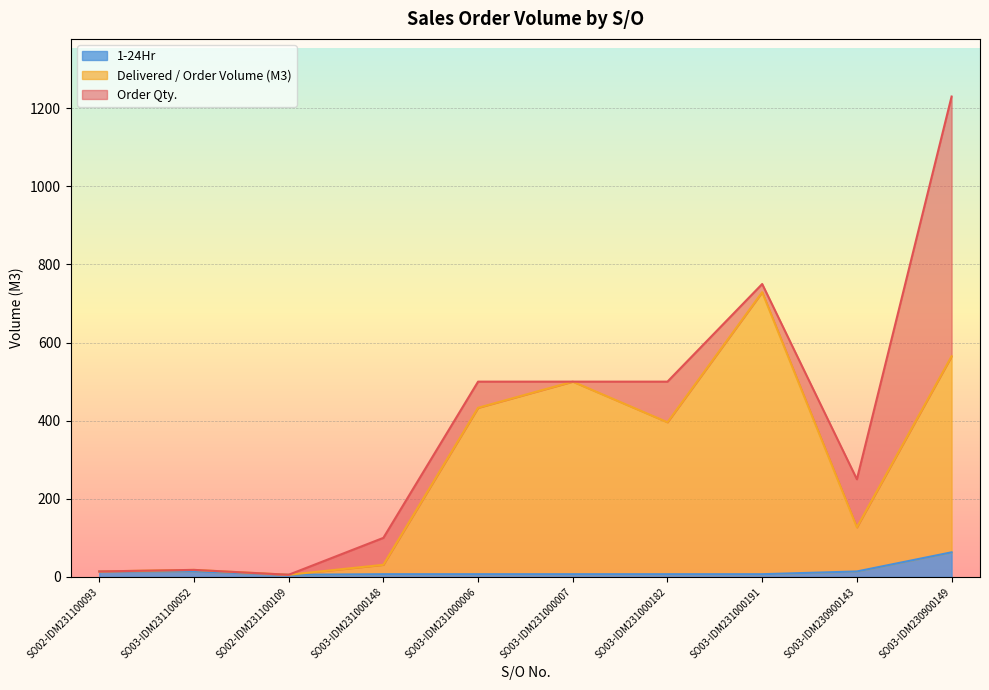

True or false: 1-24Hr and Delivered / Order Volume (M3) cross at least once.

False